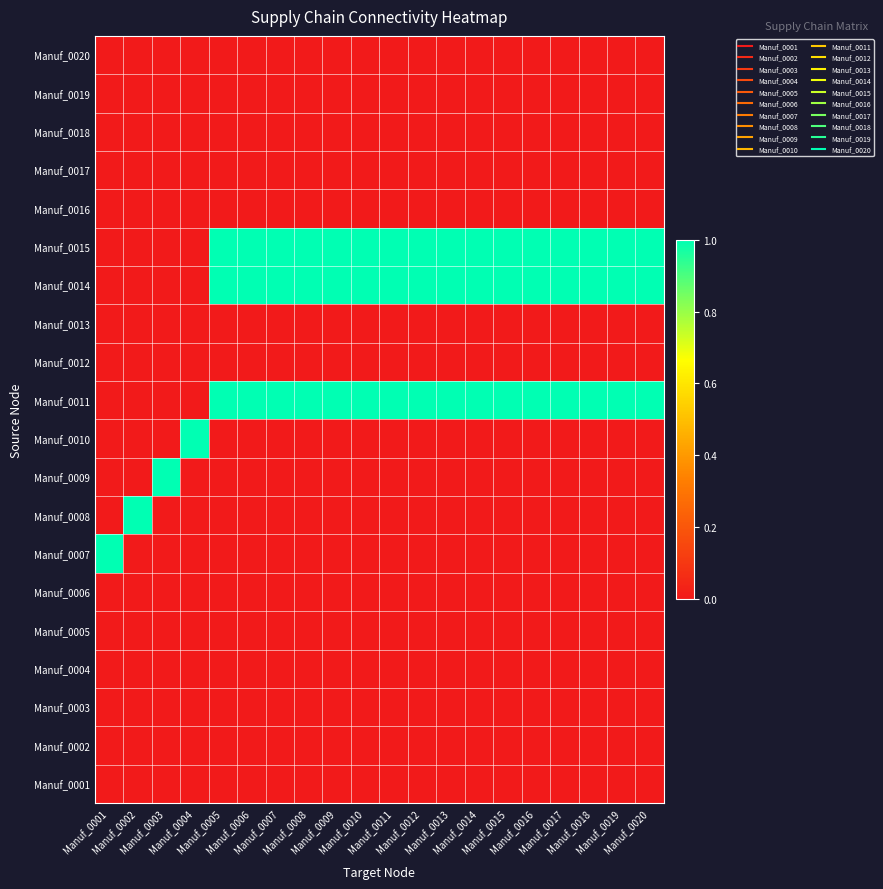

How many categories are shown in the chart?

20